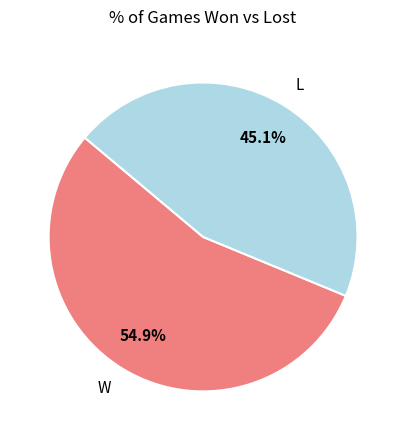

How much of the chart is everything except L?

54.9%